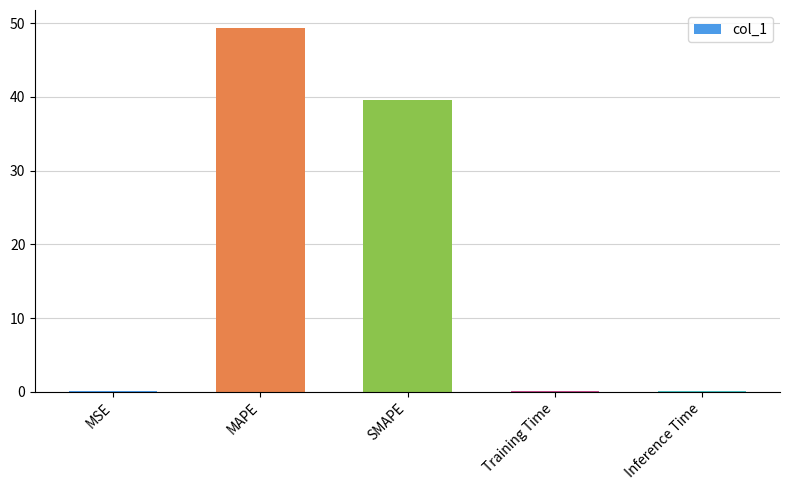

Are the bars horizontal?

No